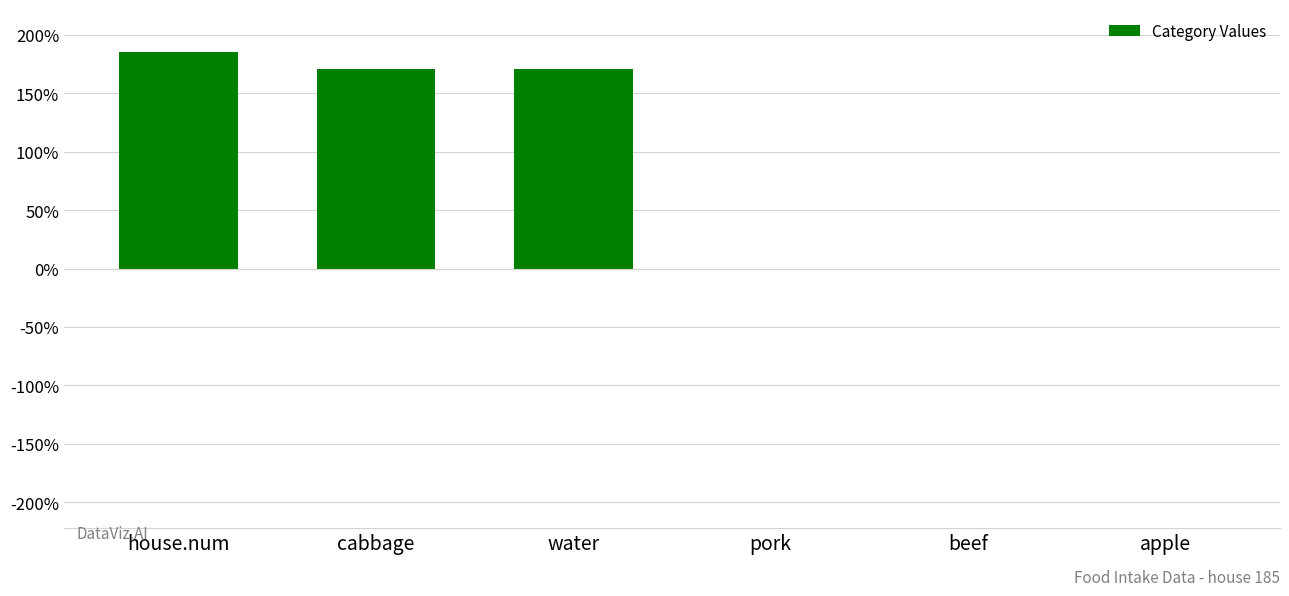

Reading left to right, list all the values displayed in this chart.

185	171	171	0	0	0